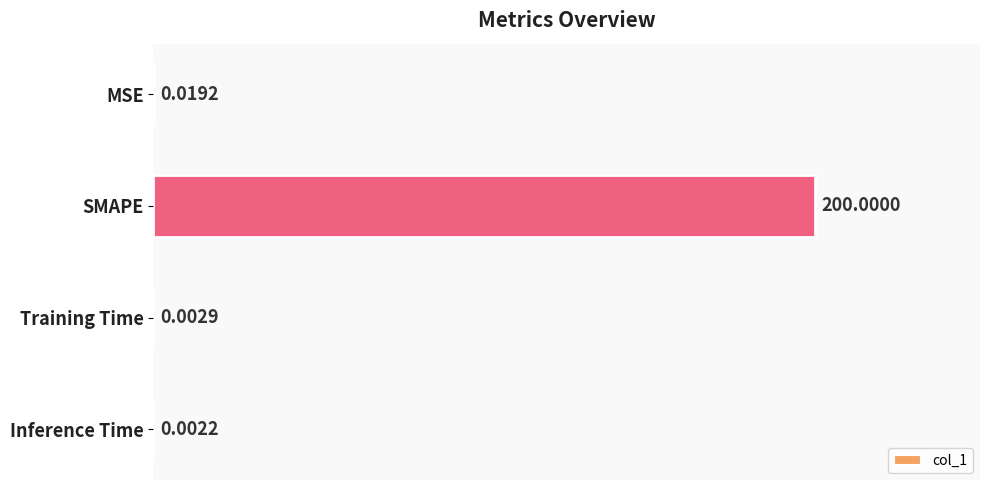

Where is the data nearest to the value 100?

MSE